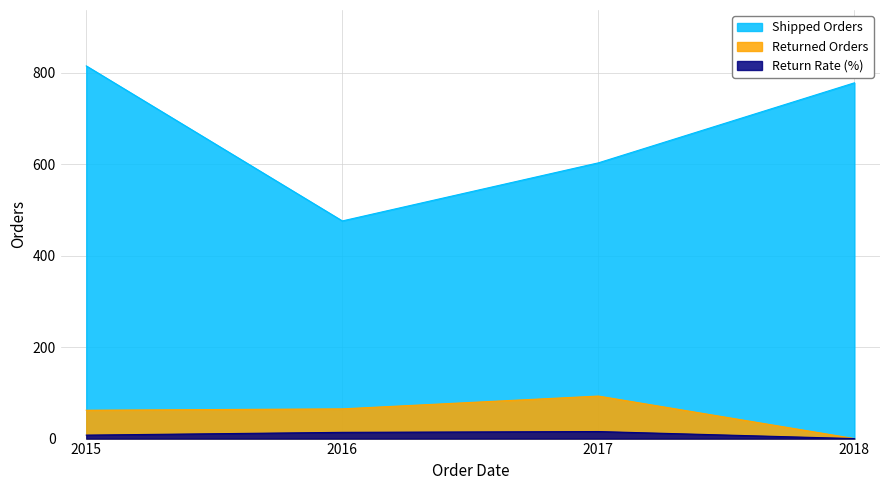

Rank the categories by Shipped Orders value from highest to lowest.

2015, 2018, 2017, 2016